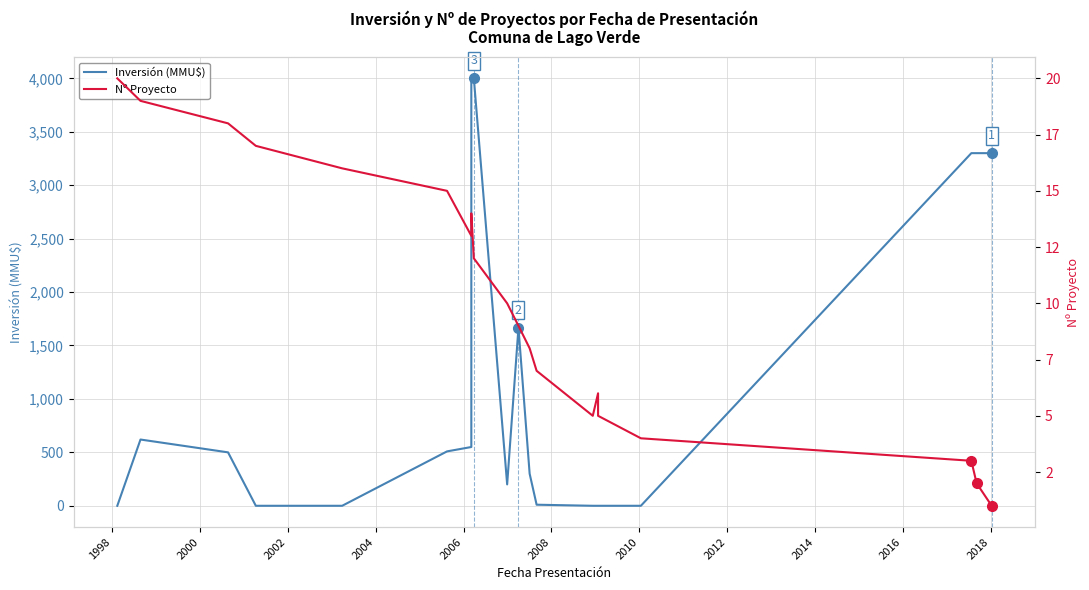

What is the value of the Nº Proyecto point at the 19th from the left?

2